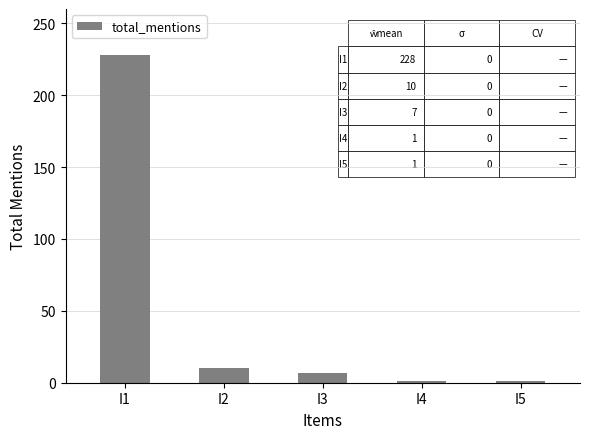

The value at I3 is 7. True or false?

True